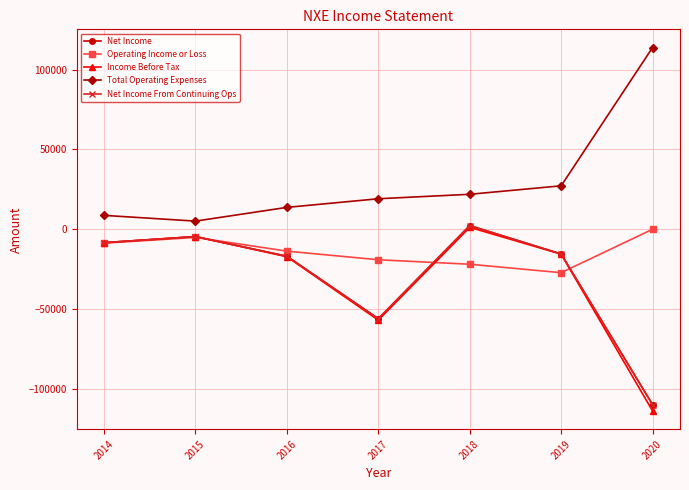

Rank the series by their maximum value, from lowest to highest.

Operating Income or Loss, Income Before Tax, Net Income, Net Income From Continuing Ops, Total Operating Expenses